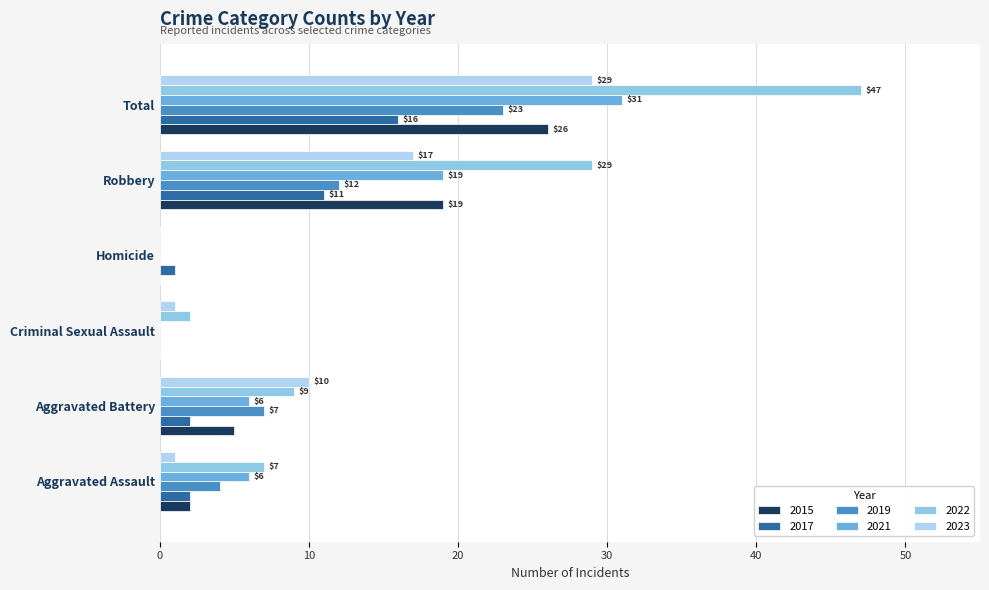

The value of 2015 at Aggravated Assault is 1. True or false?

False